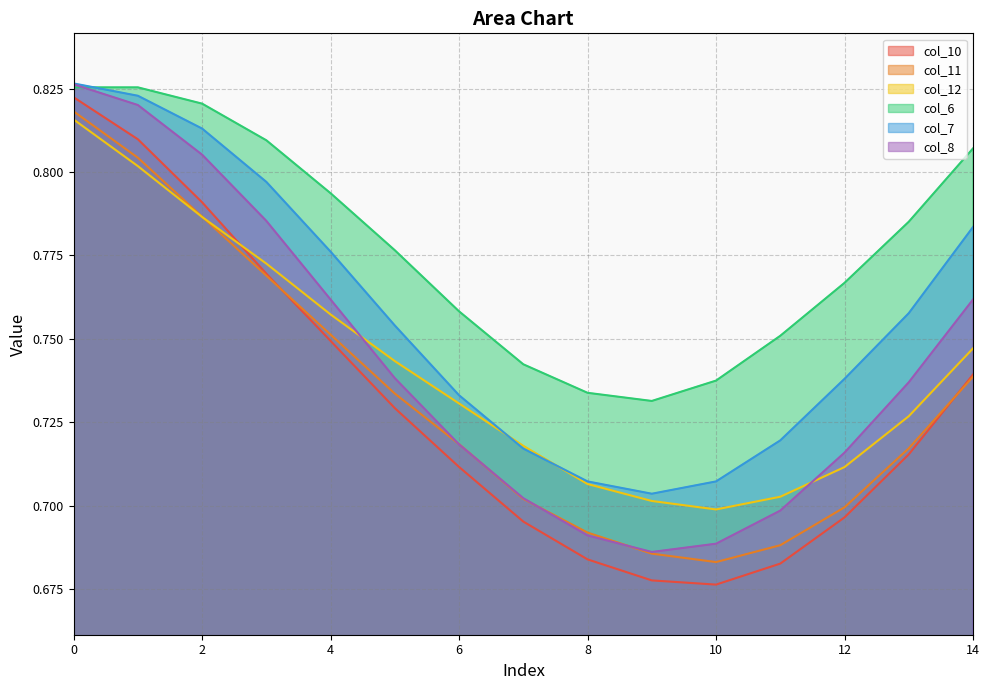

What value does the col_6 series have at 0?

0.8